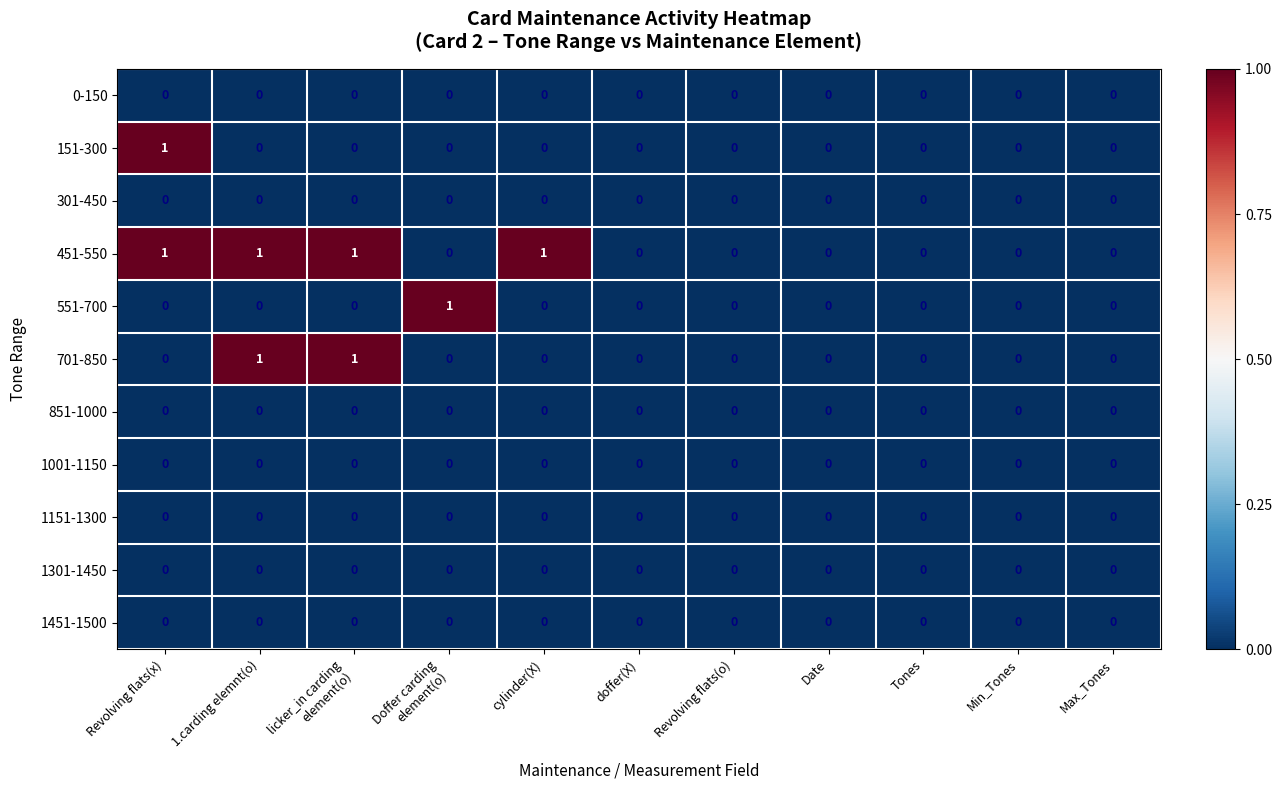

Is it true that 701-850 equals 0 at Date?

True